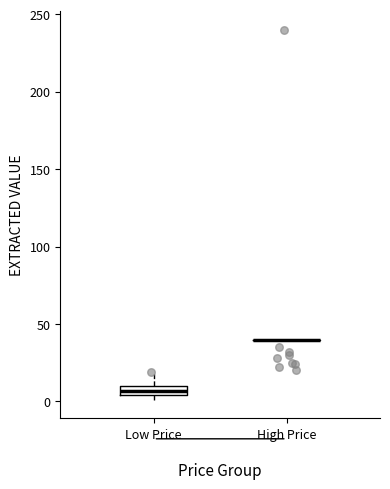

Comparing the boxes themselves (not the whiskers), which one is the tallest?

Low Price